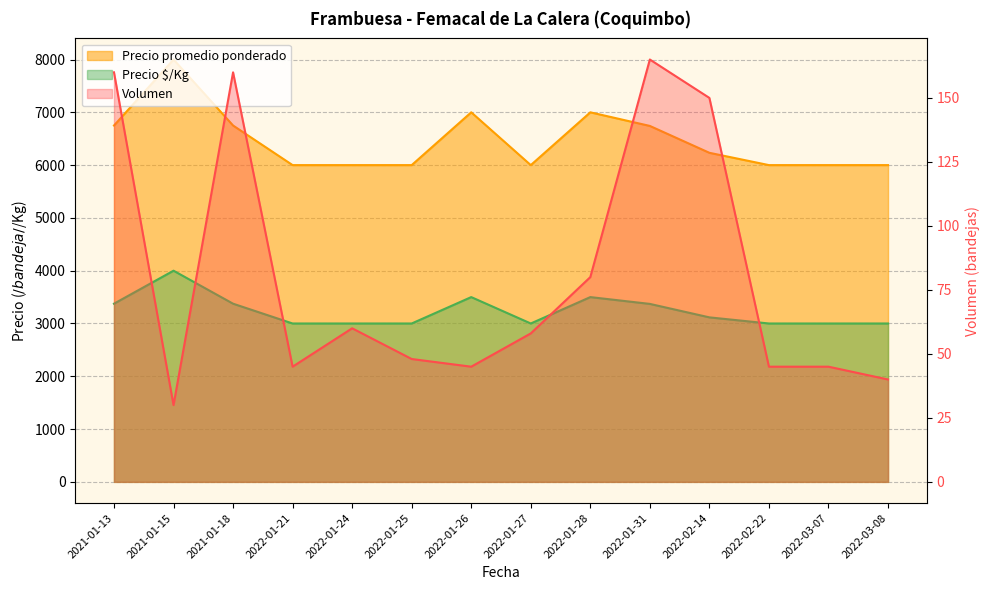

At which label does Precio promedio ponderado first exceed 6233?

2021-01-13